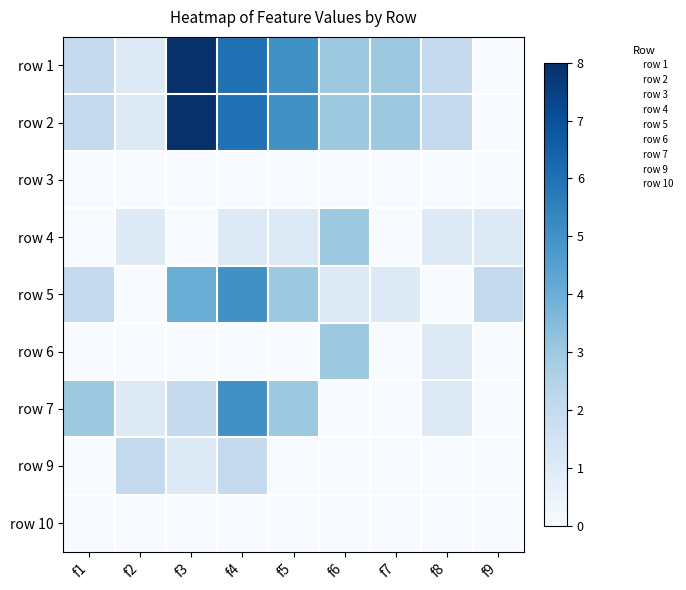

At which category is the sum across all series the highest?

f4